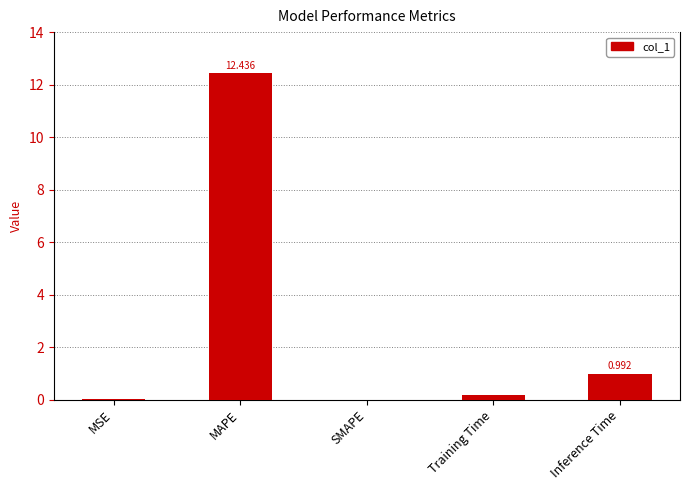

Which has a higher value, MAPE or Training Time?

MAPE